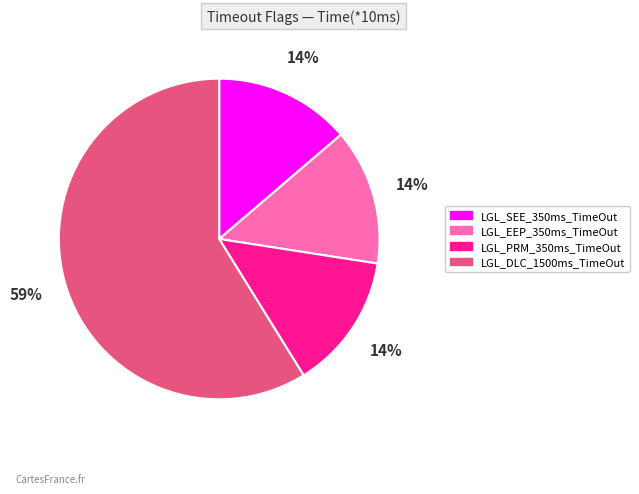

Combined, do LGL_SEE_350ms_TimeOut and LGL_EEP_350ms_TimeOut account for over 50%?

No